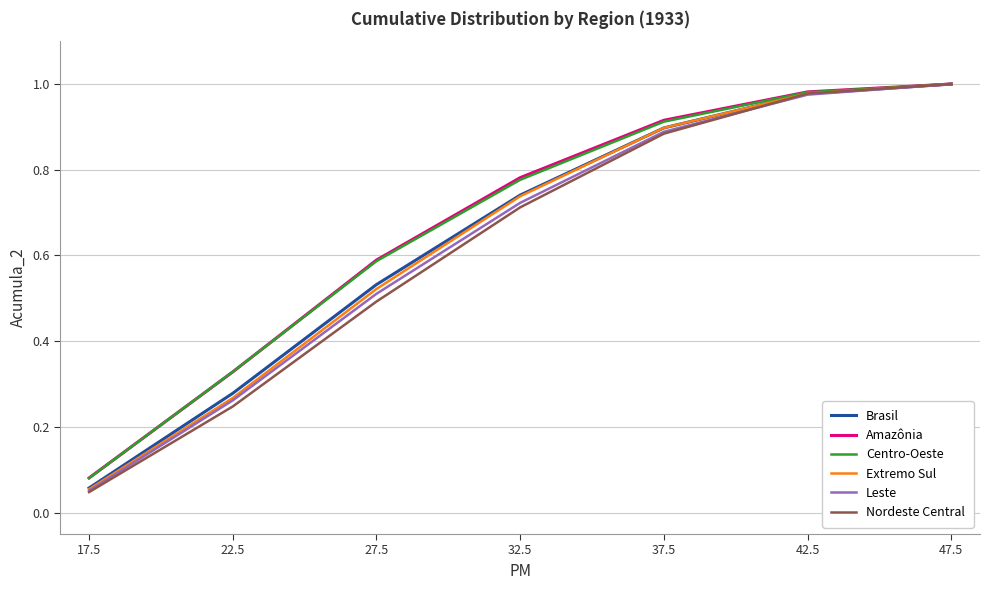

At which category is the sum across all series the highest?

47.5